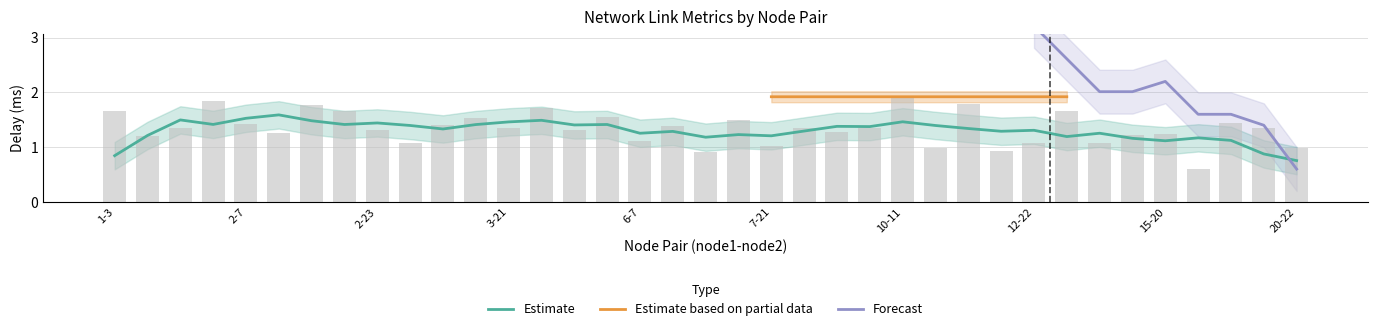

What is the difference between the values at 3-11 and 10-12?

0.4